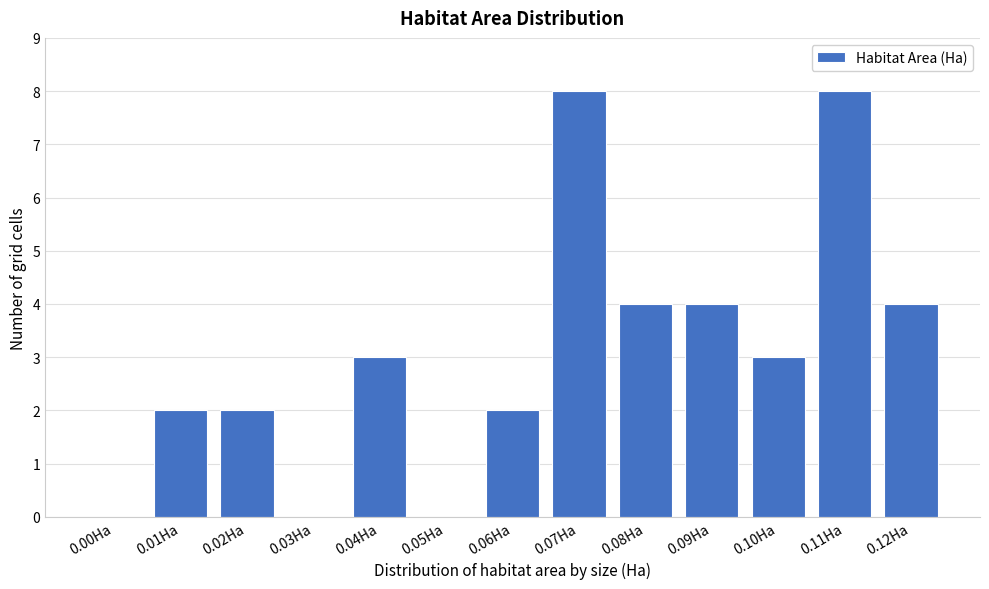

Reading left to right, what are all the values shown in this chart?

0.00Ha=0	0.01Ha=2	0.02Ha=2	0.03Ha=0	0.04Ha=3	0.05Ha=0	0.06Ha=2	0.07Ha=8	0.08Ha=4	0.09Ha=4	0.10Ha=3	0.11Ha=8	0.12Ha=4